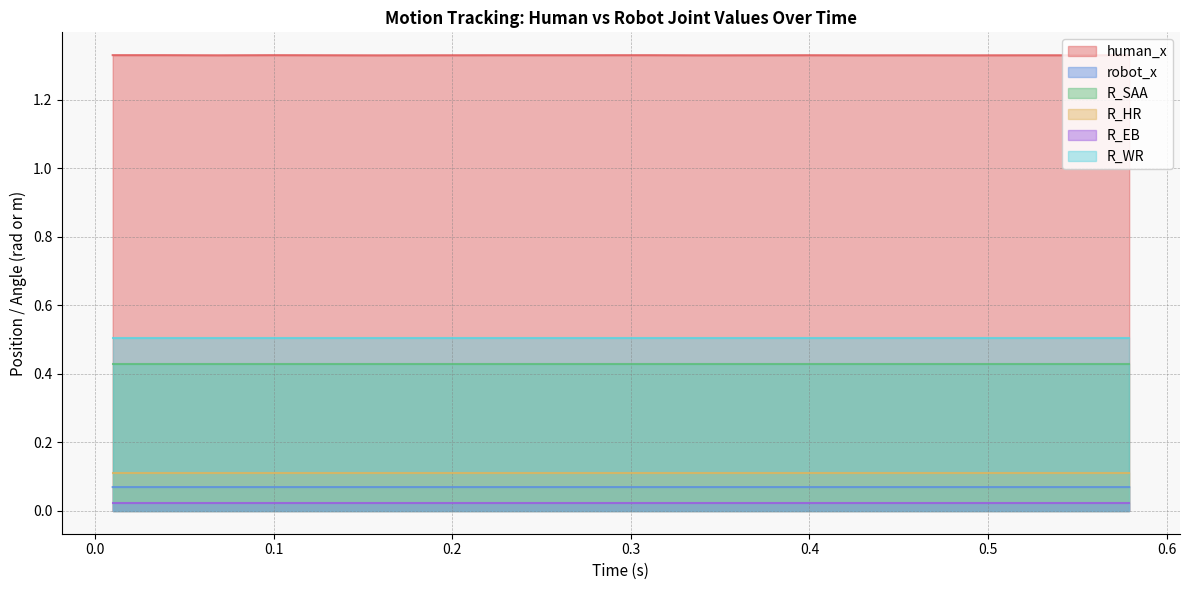

Reading right to left, extract all data points from this chart.

human_x: 19=1.3	18=1.3	17=1.3	16=1.3	15=1.3	14=1.3	13=1.3	12=1.3	11=1.3	10=1.3	9=1.3	8=1.3	7=1.3	6=1.3	5=1.3	4=1.3	3=1.3	2=1.3	1=1.3	0=1.3
robot_x: 19=0.1	18=0.1	17=0.1	16=0.1	15=0.1	14=0.1	13=0.1	12=0.1	11=0.1	10=0.1	9=0.1	8=0.1	7=0.1	6=0.1	5=0.1	4=0.1	3=0.1	2=0.1	1=0.1	0=0.1
R_SAA: 19=0.4	18=0.4	17=0.4	16=0.4	15=0.4	14=0.4	13=0.4	12=0.4	11=0.4	10=0.4	9=0.4	8=0.4	7=0.4	6=0.4	5=0.4	4=0.4	3=0.4	2=0.4	1=0.4	0=0.4
R_HR: 19=0.1	18=0.1	17=0.1	16=0.1	15=0.1	14=0.1	13=0.1	12=0.1	11=0.1	10=0.1	9=0.1	8=0.1	7=0.1	6=0.1	5=0.1	4=0.1	3=0.1	2=0.1	1=0.1	0=0.1
R_EB: 19=0.0	18=0.0	17=0.0	16=0.0	15=0.0	14=0.0	13=0.0	12=0.0	11=0.0	10=0.0	9=0.0	8=0.0	7=0.0	6=0.0	5=0.0	4=0.0	3=0.0	2=0.0	1=0.0	0=0.0
R_WR: 19=0.5	18=0.5	17=0.5	16=0.5	15=0.5	14=0.5	13=0.5	12=0.5	11=0.5	10=0.5	9=0.5	8=0.5	7=0.5	6=0.5	5=0.5	4=0.5	3=0.5	2=0.5	1=0.5	0=0.5